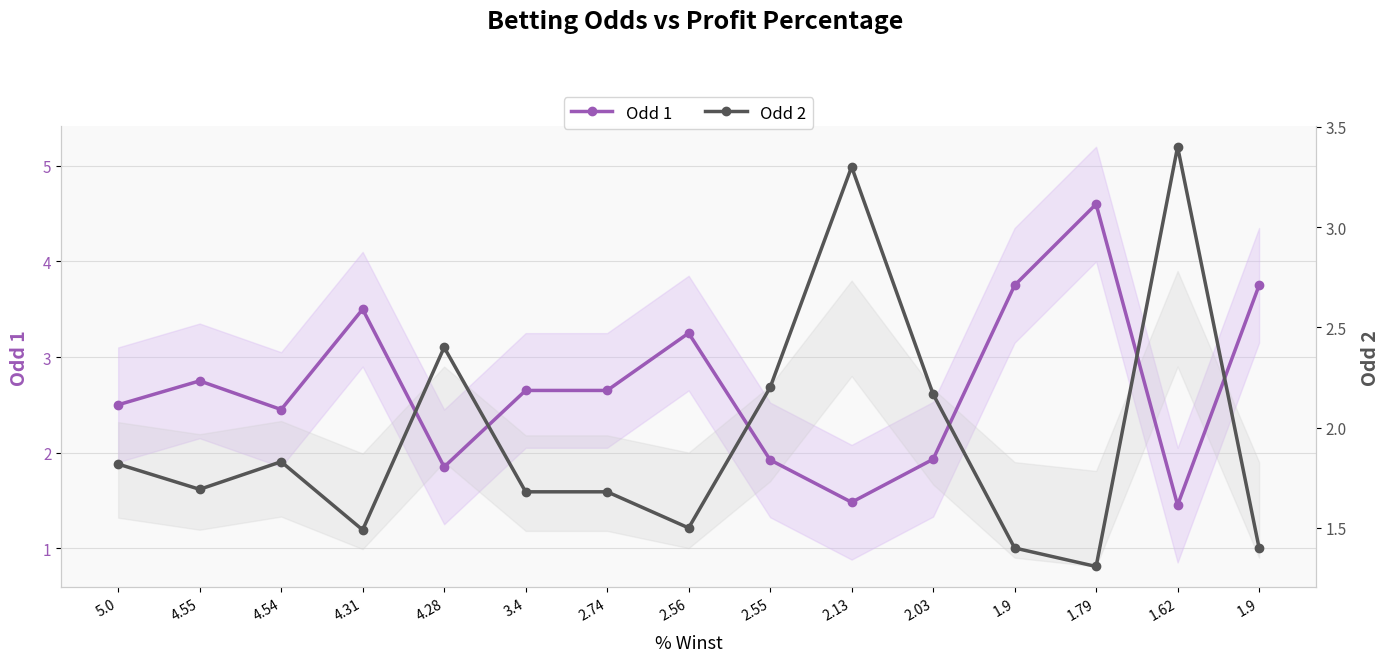

Is it true that Odd 1 equals 1.5 at 2.74?

False